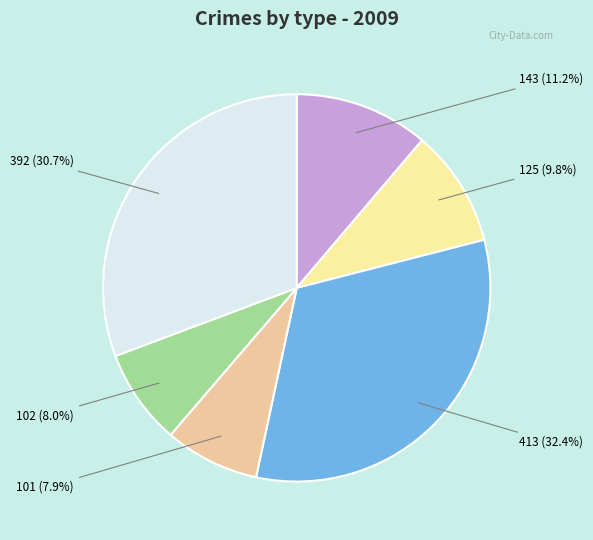

How much of the chart is everything except 125?

90.2%